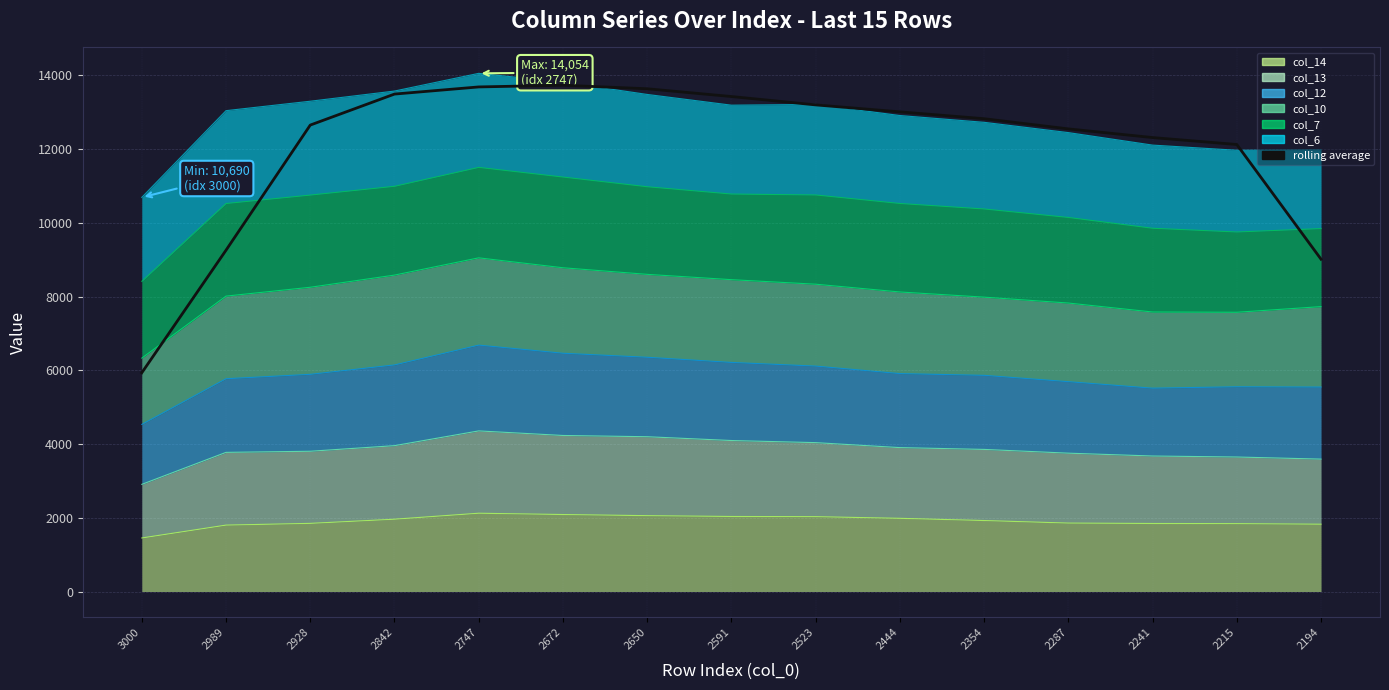

At which label does the data first exceed 12823?

2842